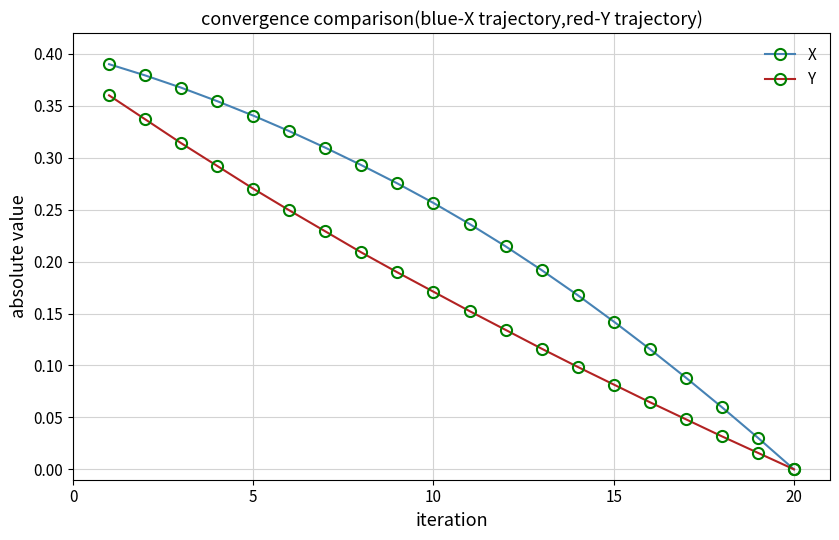

Does the chart have visible grid lines?

Yes